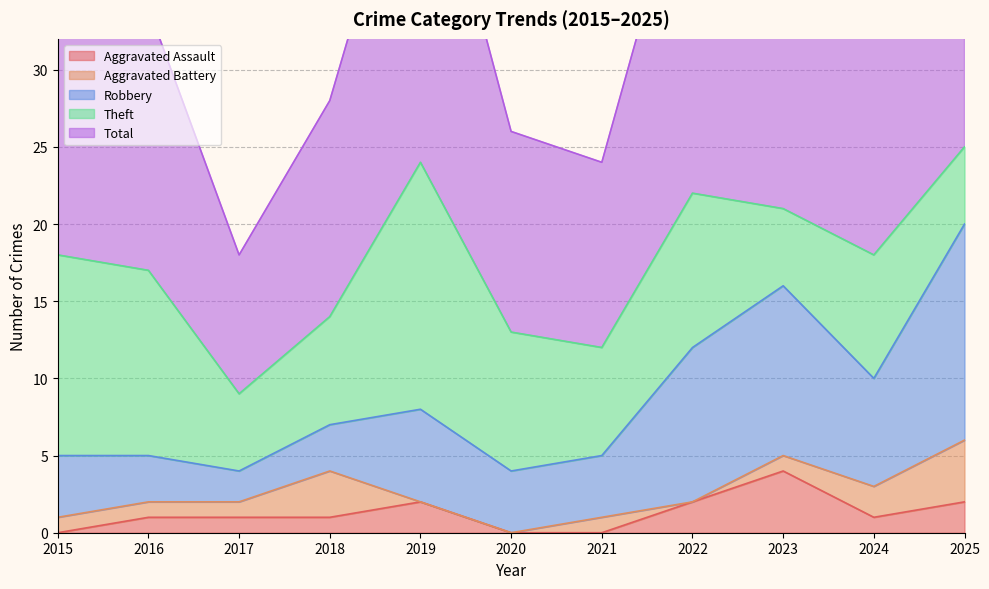

True or false: Aggravated Assault has more than 0 points higher than both neighbors.

True